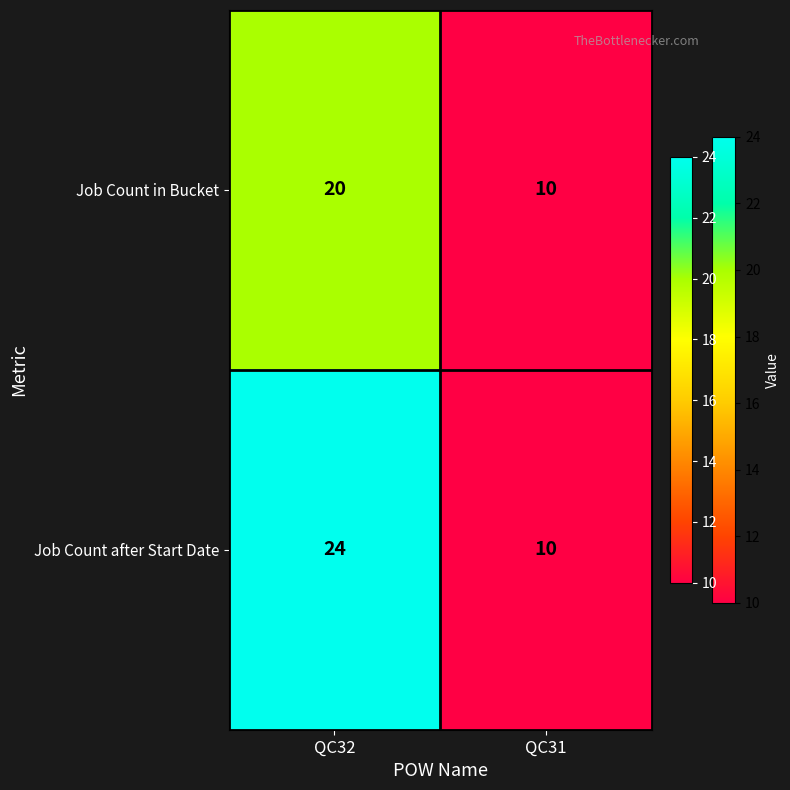

True or false: Job Count in Bucket has a value of 10 at QC31.

True